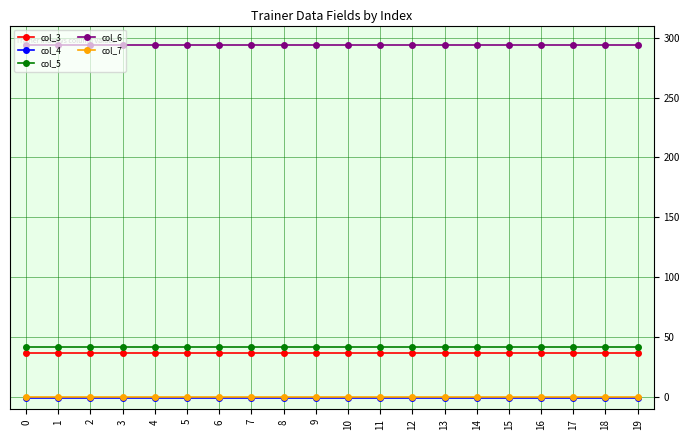

Reading left to right, transcribe all the data shown in this chart.

col_3: 0=37	1=37	2=37	3=37	4=37	5=37	6=37	7=37	8=37	9=37	10=37	11=37	12=37	13=37	14=37	15=37	16=37	17=37	18=37	19=37
col_4: 0=-1	1=-1	2=-1	3=-1	4=-1	5=-1	6=-1	7=-1	8=-1	9=-1	10=-1	11=-1	12=-1	13=-1	14=-1	15=-1	16=-1	17=-1	18=-1	19=-1
col_5: 0=42	1=42	2=42	3=42	4=42	5=42	6=42	7=42	8=42	9=42	10=42	11=42	12=42	13=42	14=42	15=42	16=42	17=42	18=42	19=42
col_6: 0=294	1=294	2=294	3=294	4=294	5=294	6=294	7=294	8=294	9=294	10=294	11=294	12=294	13=294	14=294	15=294	16=294	17=294	18=294	19=294
col_7: 0=0	1=0	2=0	3=0	4=0	5=0	6=0	7=0	8=0	9=0	10=0	11=0	12=0	13=0	14=0	15=0	16=0	17=0	18=0	19=0